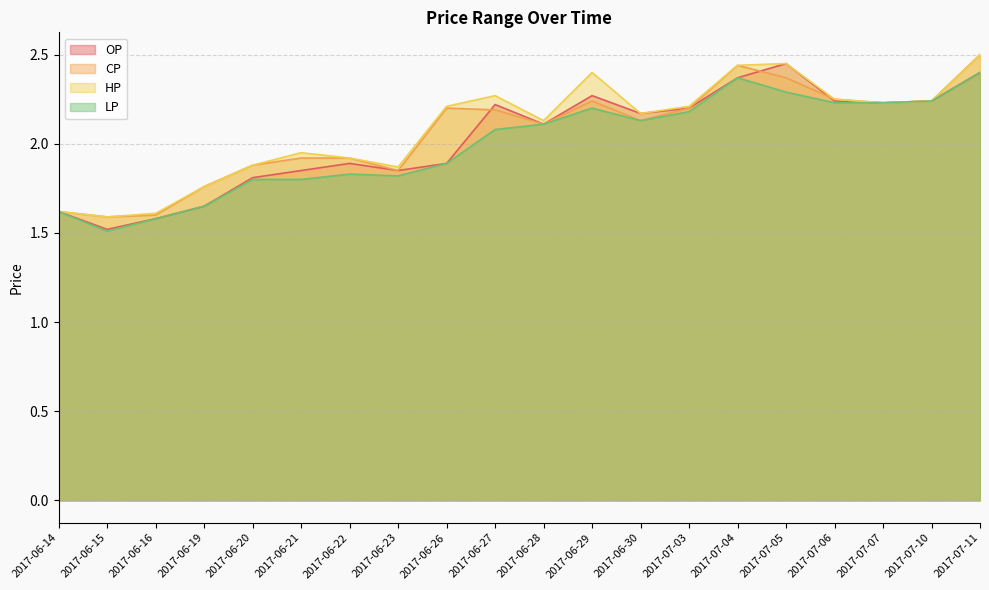

Which category has the highest value in the HP series?

2017-07-11